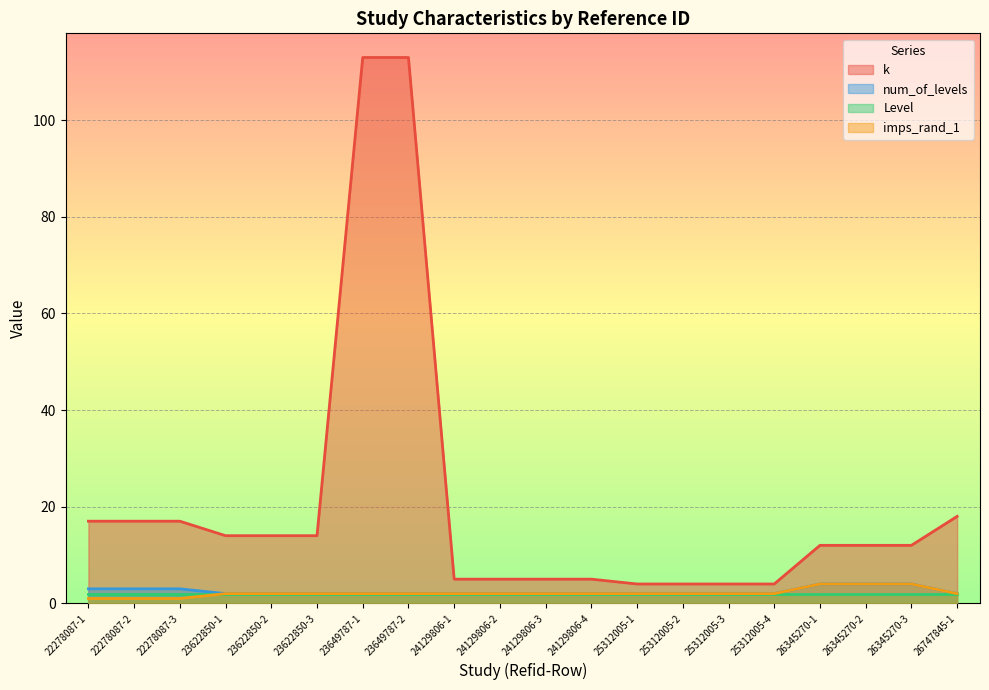

What is the sum of the num_of_levels values at 25312005-3 and 26345270-1?

6